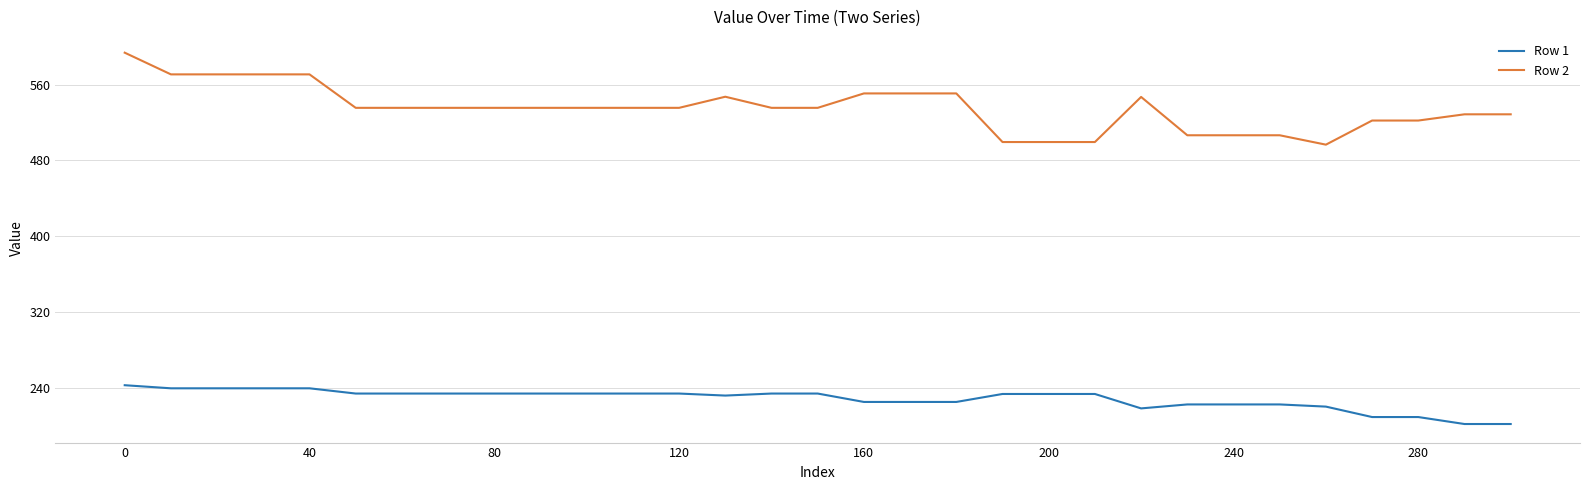

At how many categories does at least one series exceed 221?

31